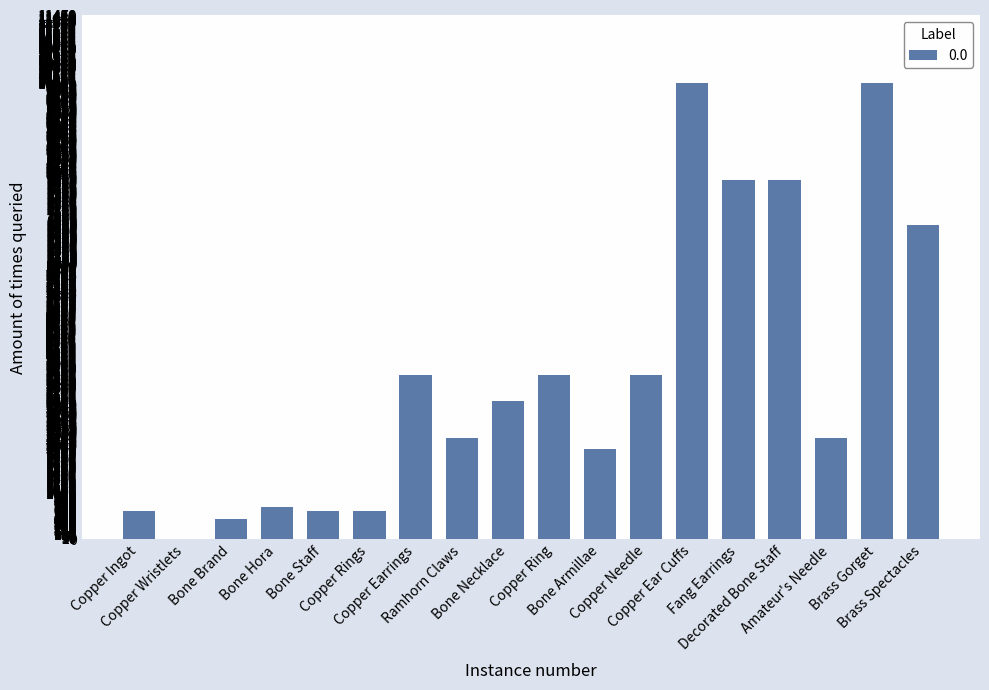

What is the sum of all values?

65961